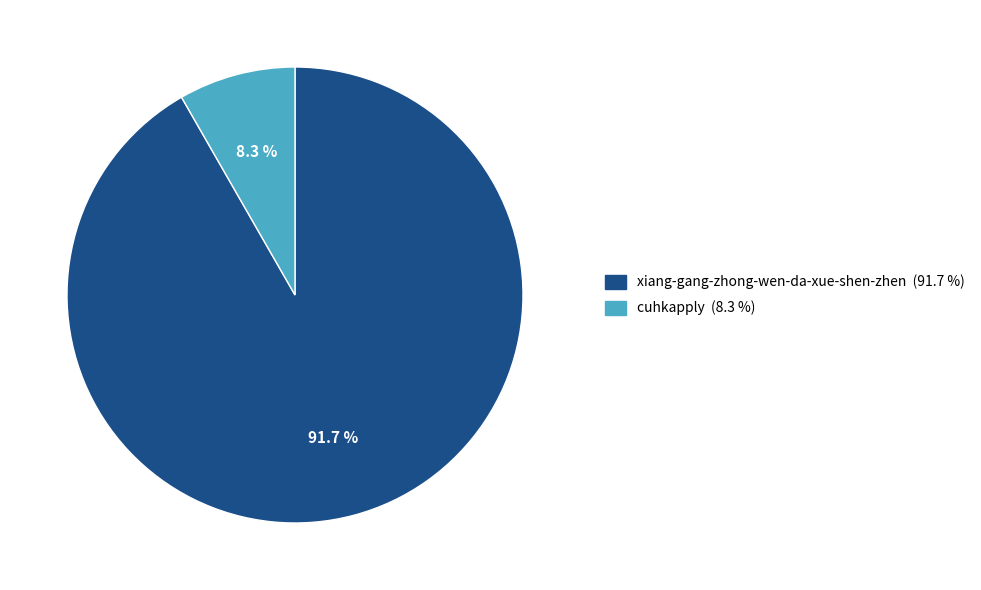

Count the number of slices in the pie.

2